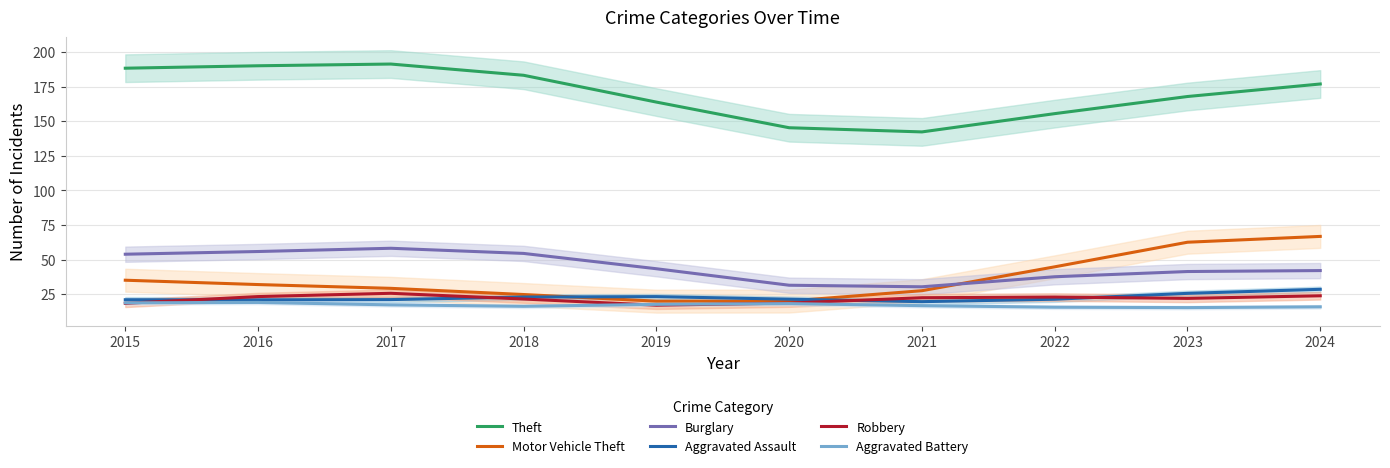

Rank the categories by Robbery value from highest to lowest.

2017, 2024, 2016, 2022, 2021, 2023, 2018, 2020, 2015, 2019